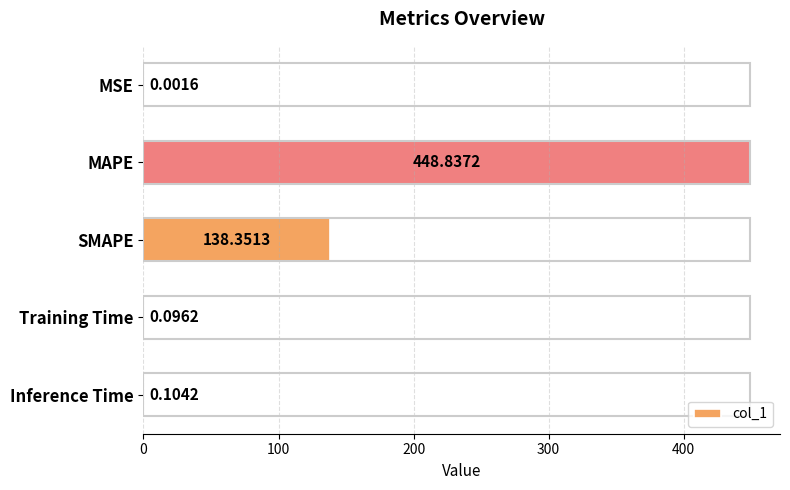

At which label is the value closest to 224?

SMAPE